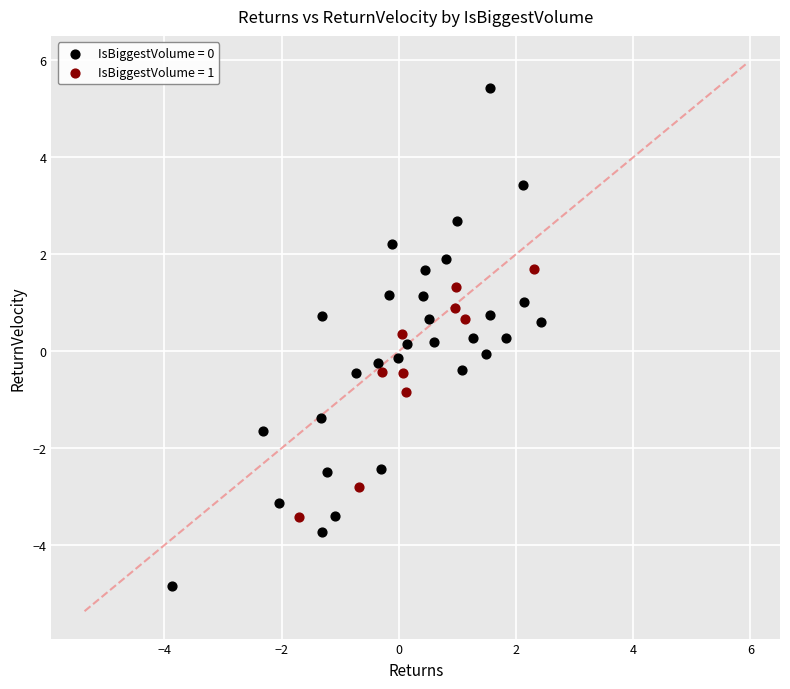

Which series has the largest Y range (max minus min)?

IsBiggestVolume = 0